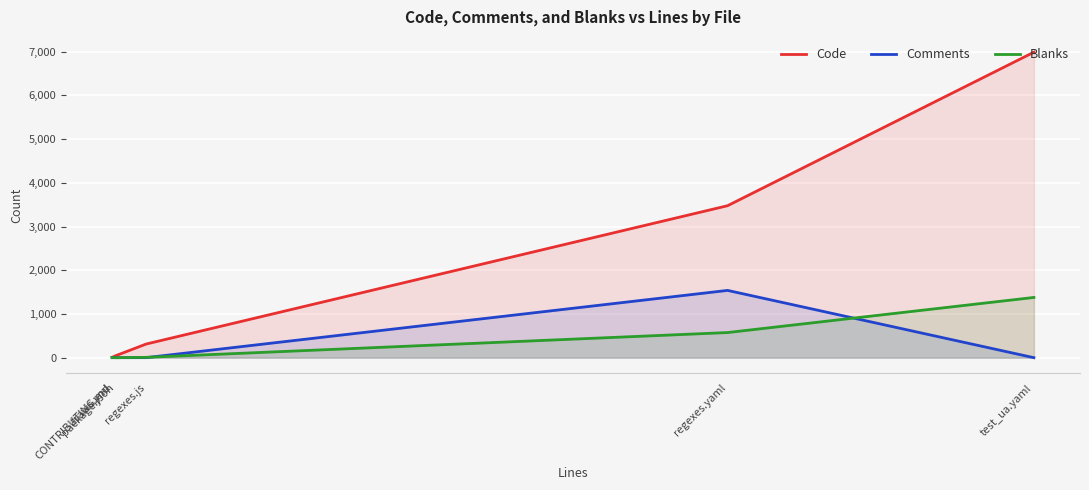

What is the average value of the Blanks series?

328